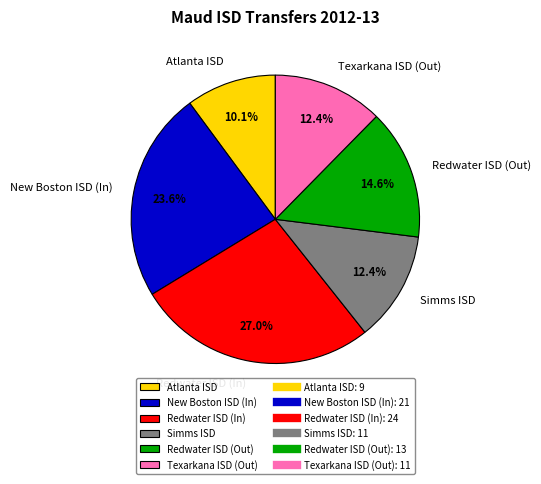

What percentage do Atlanta ISD and Redwater ISD (Out) together represent?

24.7%